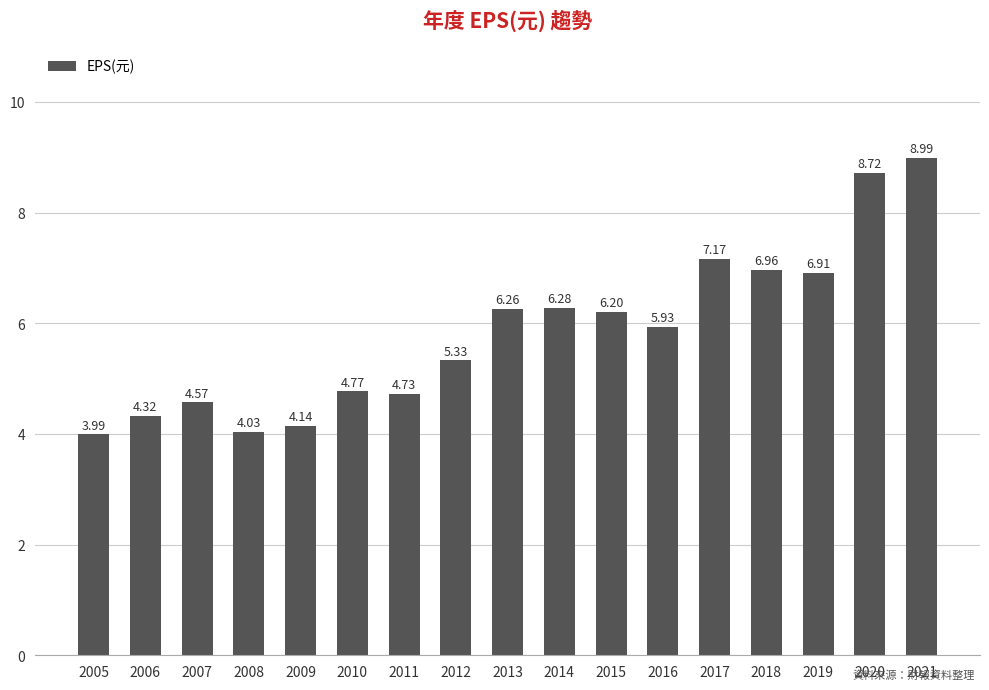

List the labels in order of value, smallest first.

2005, 2008, 2009, 2006, 2007, 2011, 2010, 2012, 2016, 2015, 2013, 2014, 2019, 2018, 2017, 2020, 2021